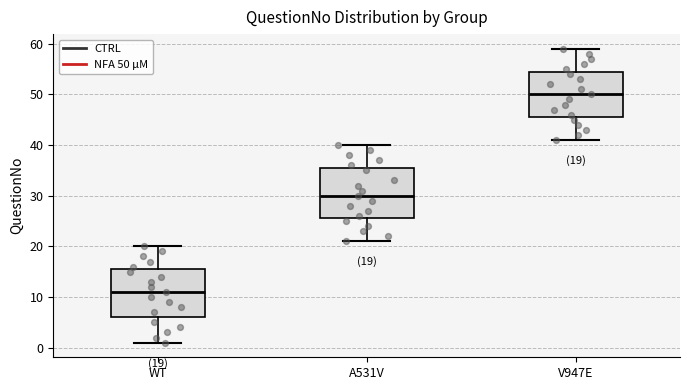

Which box has the lowest median line?

WT